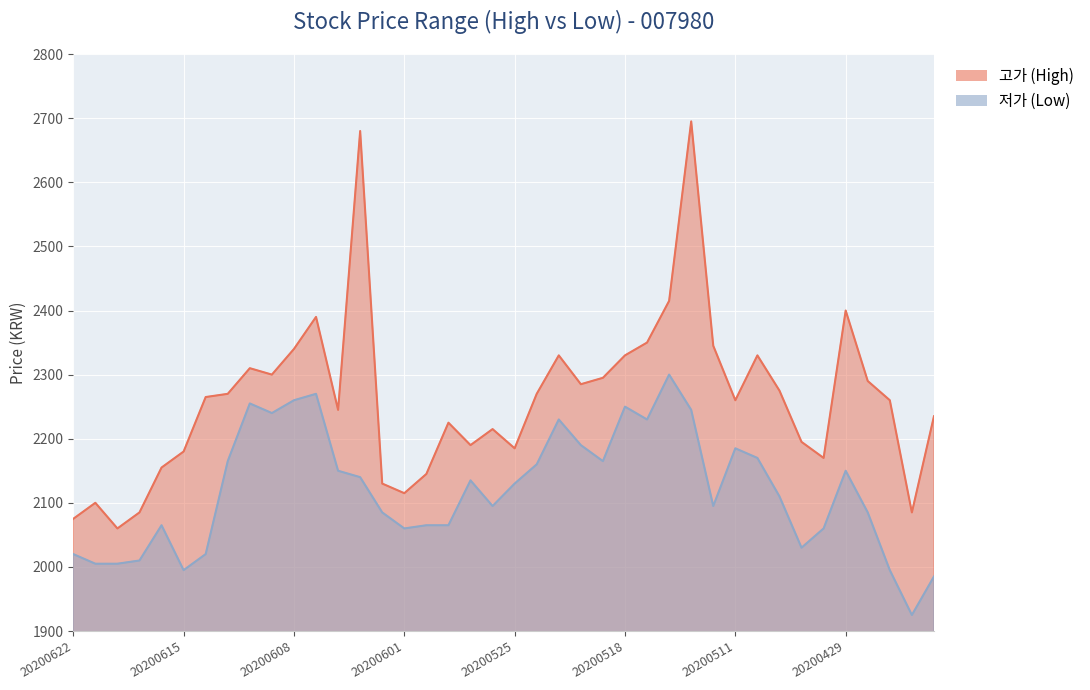

What is the sum of the 고가 values at 20200514 and 20200609?

4715